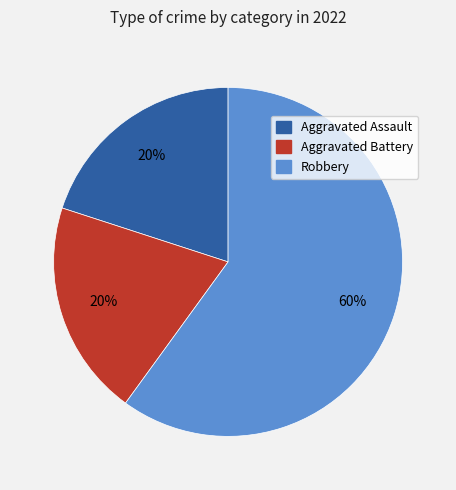

Approximately how many times larger is the value at Aggravated Battery compared to Robbery?

0.3